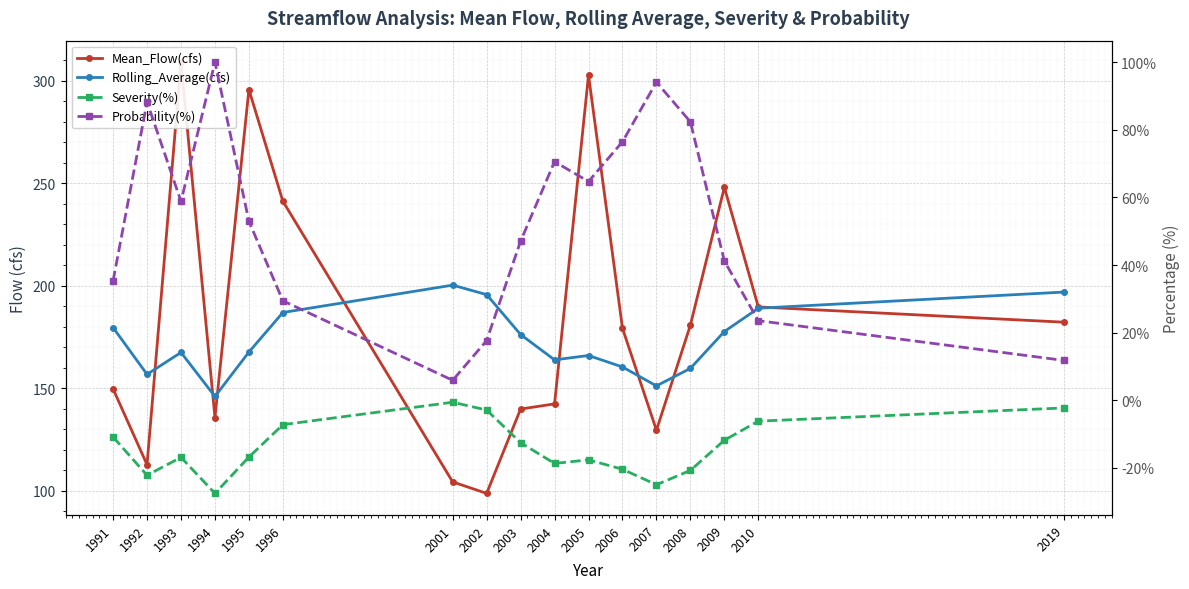

How many series are shown in this chart?

4